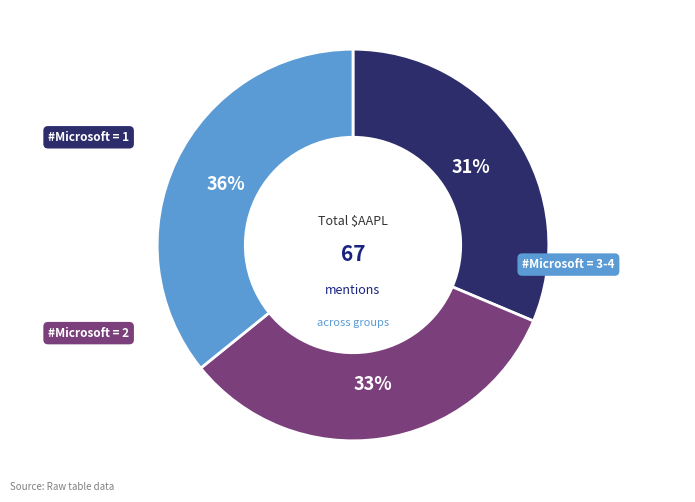

To the nearest percent, what is the average slice percentage?

33%